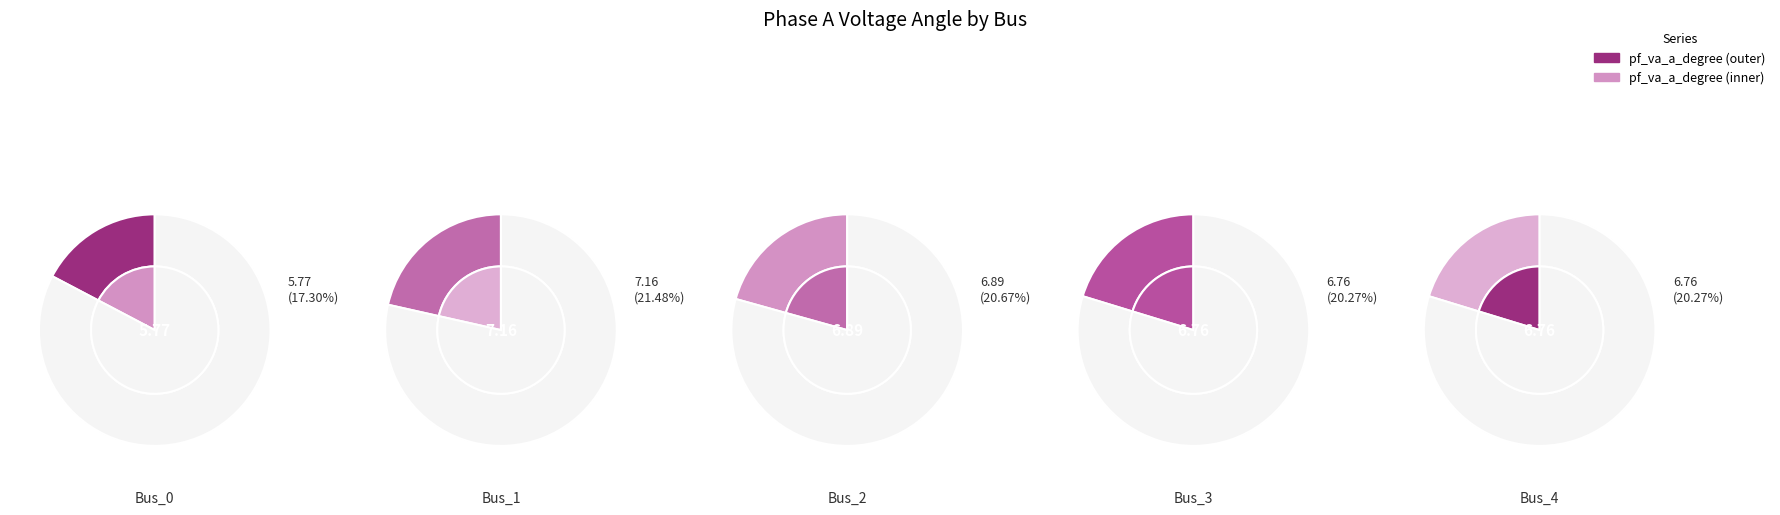

Does Bus_4 account for over 50% of the chart?

No